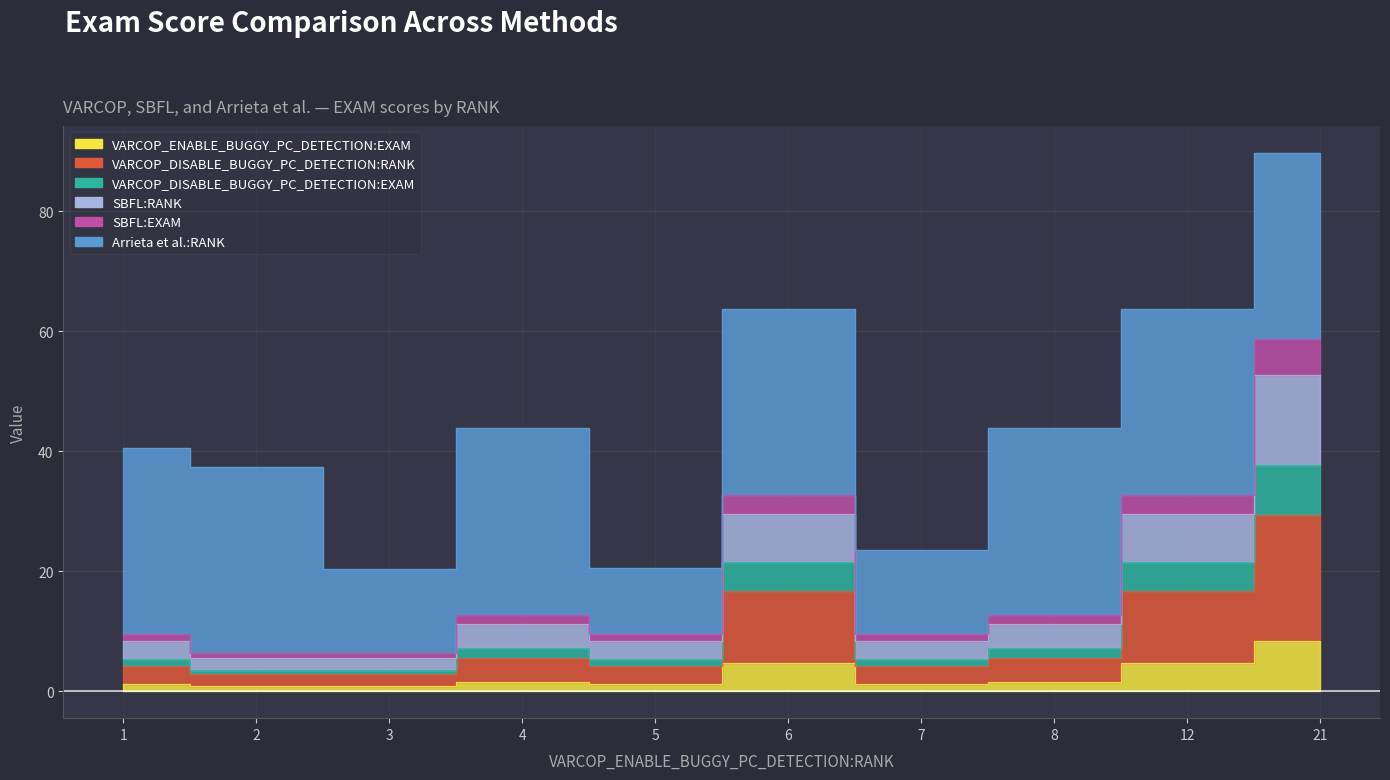

The VARCOP_DISABLE_BUGGY_PC_DETECTION:RANK series shows 42.5 at 21. True or false?

False